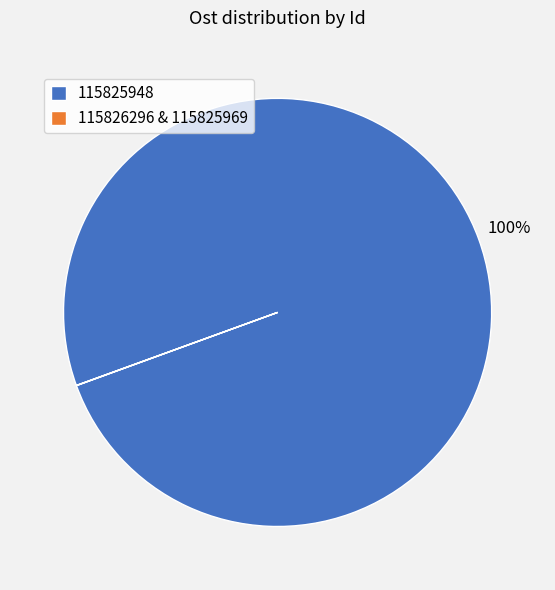

Is 115825948 the majority of the pie?

Yes